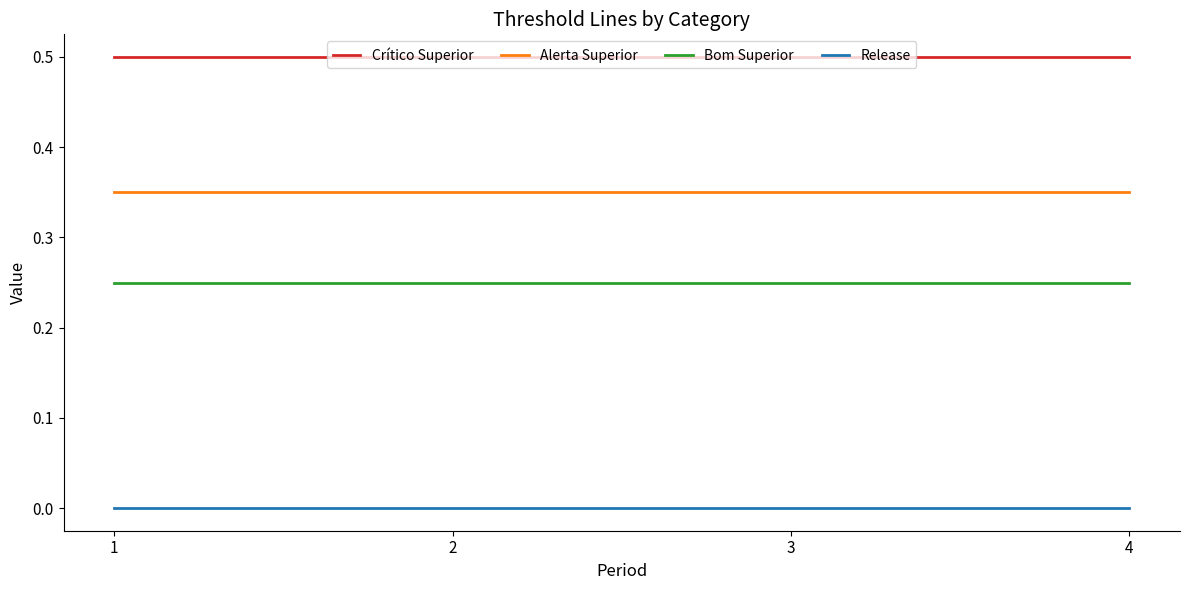

List the series in order of their overall mean, lowest first.

Release, Bom Superior, Alerta Superior, Crítico Superior